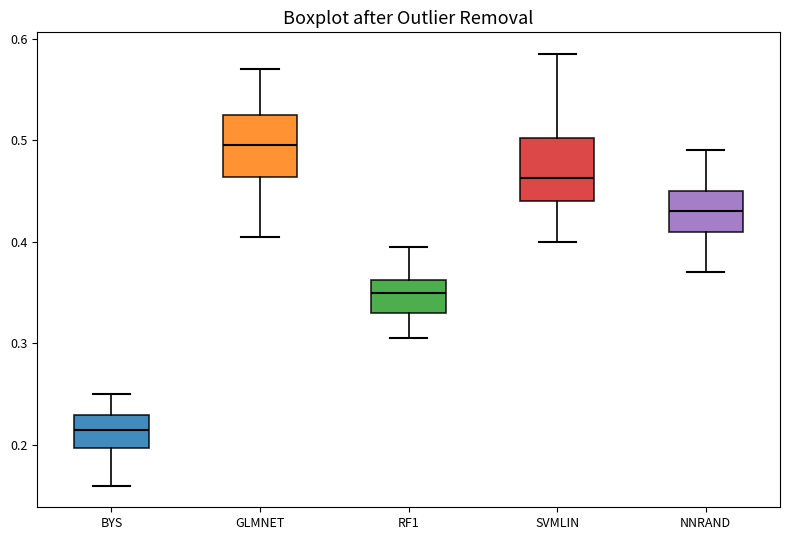

Where does the lower whisker of the box for NNRAND end on the y-axis? The values are not printed on the chart, so give them approximately, as read against the axis.

0.37